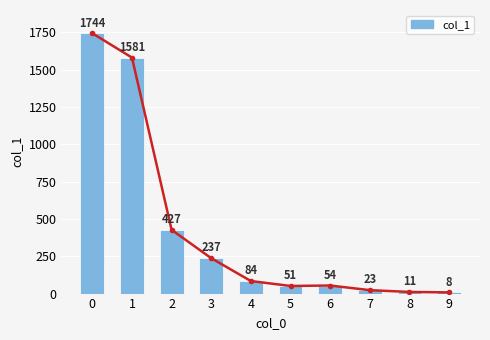

What is the minimum value shown in the chart?

8